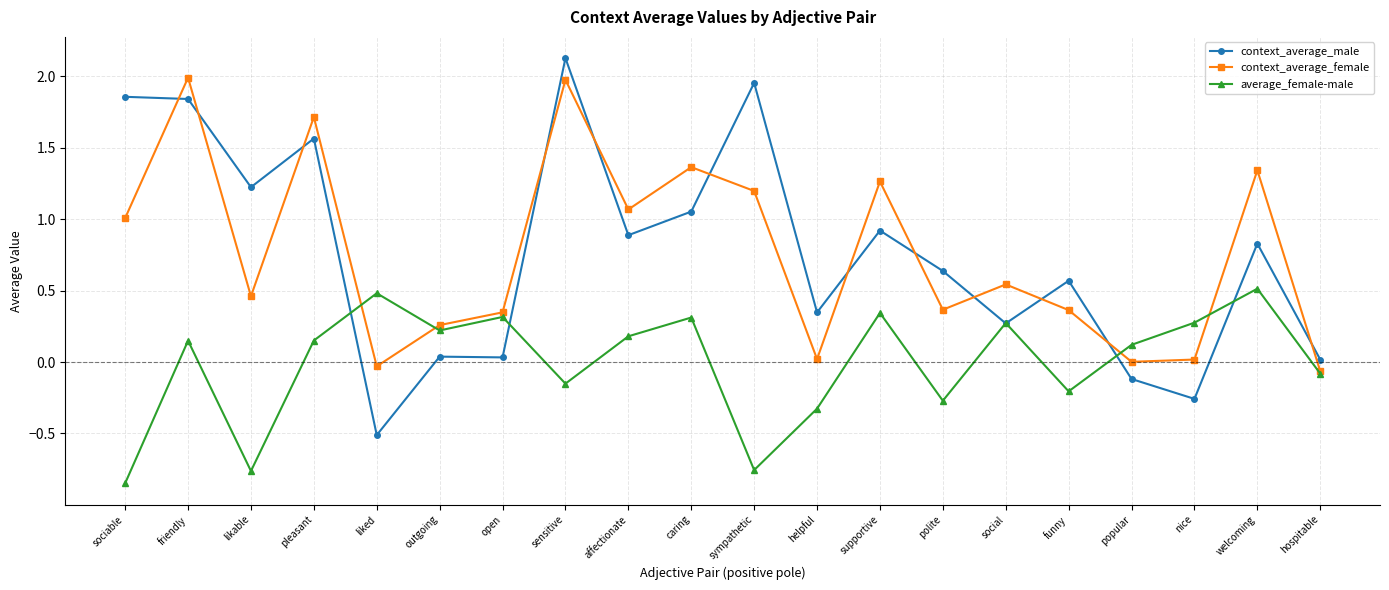

True or false: context_average_female and context_average_male intersect in this chart.

True